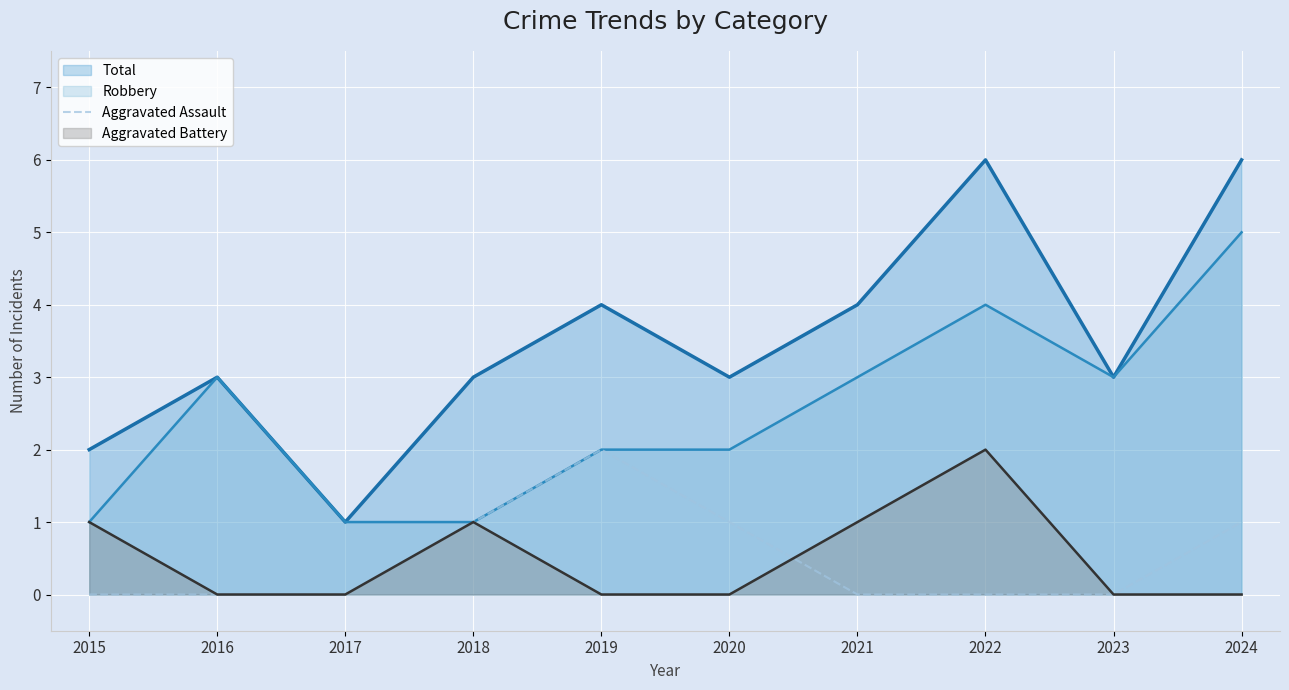

What is the difference between the highest and lowest values at 2020?

3